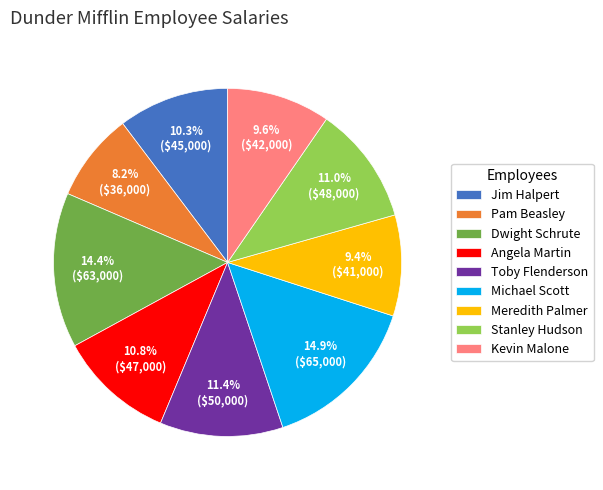

To the nearest percent, what is the combined percentage of Pam Beasley and Toby Flenderson?

20%